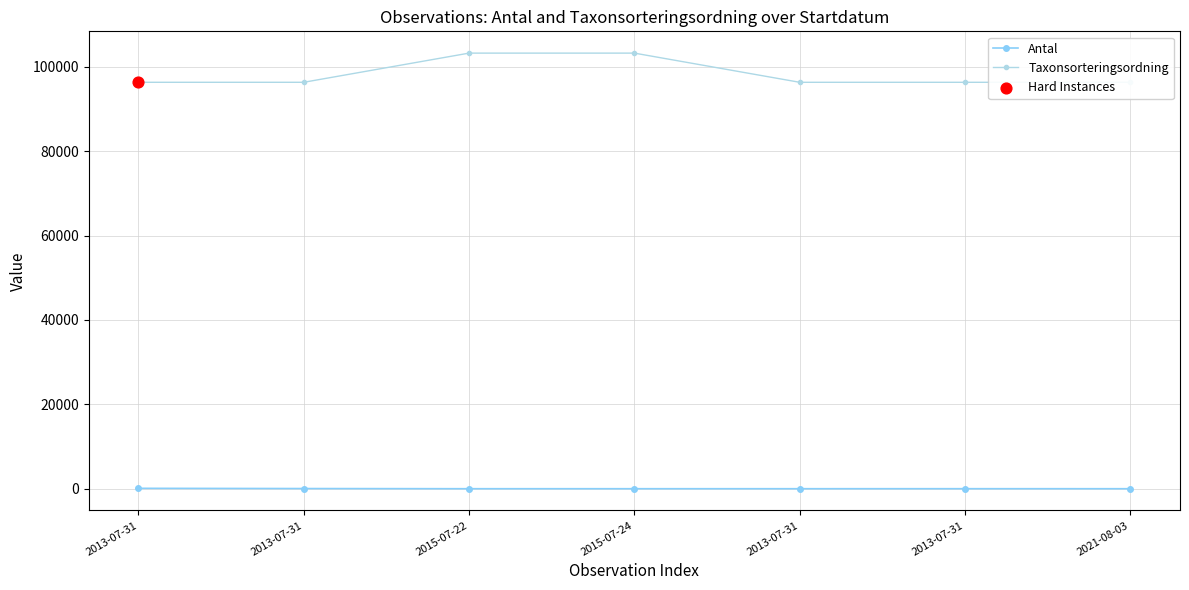

What are all the series names shown in the legend?

Antal, Taxonsorteringsordning